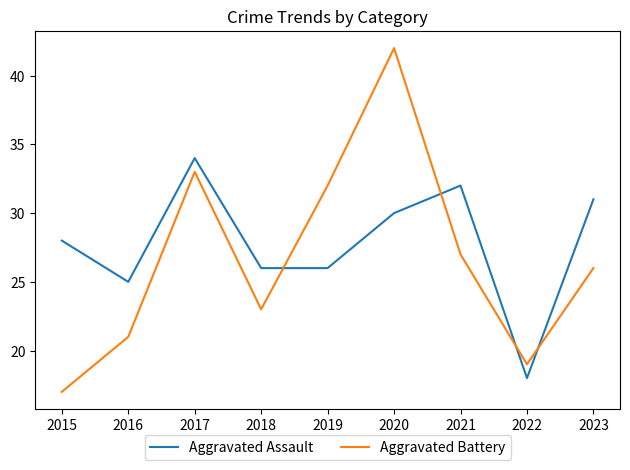

What is the average value of the Aggravated Assault series?

28